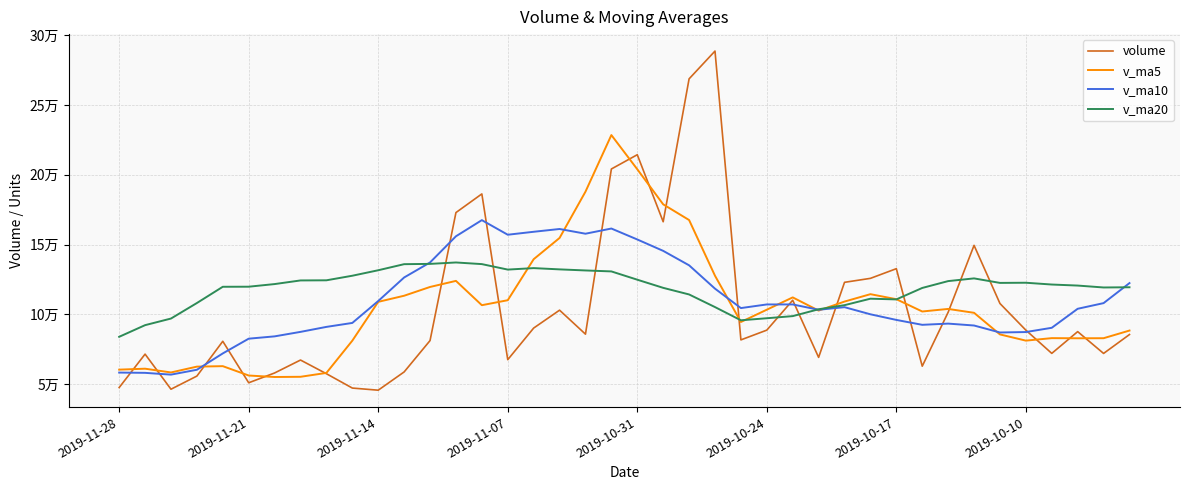

Which series has the widest spread of values?

volume